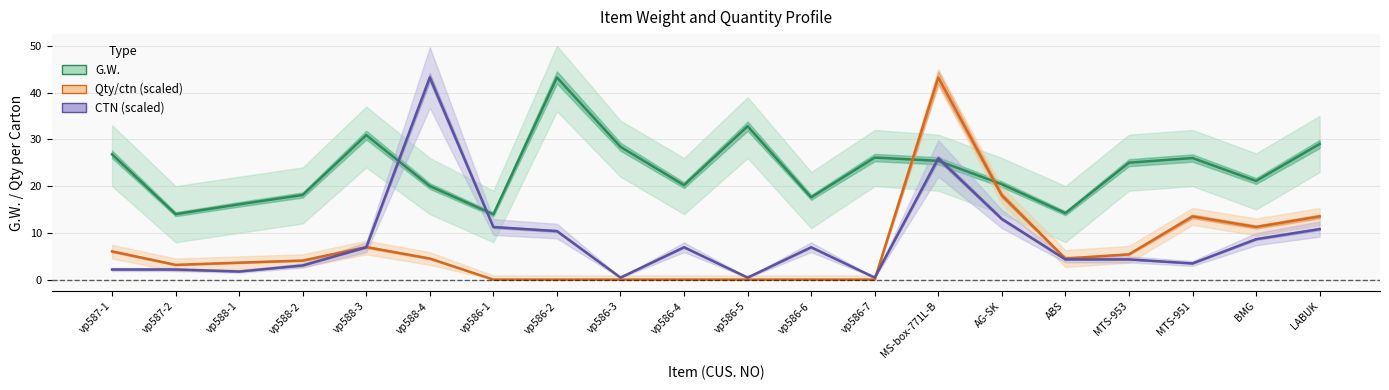

Reading right to left, what are all the values shown in this chart?

G.W.: LABUK=29.0	BMG=21.1	MTS-951=26.0	MTS-953=25.0	ABS=14.2	AG-SK=20.4	MS-box-771L-B=25.4	vp586-7=26.1	vp586-6=17.6	vp586-5=32.8	vp586-4=20.2	vp586-3=28.4	vp586-2=43.2	vp586-1=14.0	vp588-4=20.0	vp588-3=30.9	vp588-2=18.1	vp588-1=16.1	vp587-2=14.0	vp587-1=26.8
Qty/ctn (scaled): LABUK=13.5	BMG=11.3	MTS-951=13.5	MTS-953=5.4	ABS=4.5	AG-SK=18.0	MS-box-771L-B=43.2	vp586-7=0.0	vp586-6=0.0	vp586-5=0.0	vp586-4=0.0	vp586-3=0.0	vp586-2=0.0	vp586-1=0.0	vp588-4=4.5	vp588-3=7.0	vp588-2=4.1	vp588-1=3.6	vp587-2=3.2	vp587-1=6.0
CTN (scaled): LABUK=10.8	BMG=8.6	MTS-951=3.5	MTS-953=4.3	ABS=4.3	AG-SK=13.0	MS-box-771L-B=25.9	vp586-7=0.4	vp586-6=6.9	vp586-5=0.4	vp586-4=6.9	vp586-3=0.4	vp586-2=10.4	vp586-1=11.2	vp588-4=43.2	vp588-3=6.9	vp588-2=3.0	vp588-1=1.7	vp587-2=2.2	vp587-1=2.2